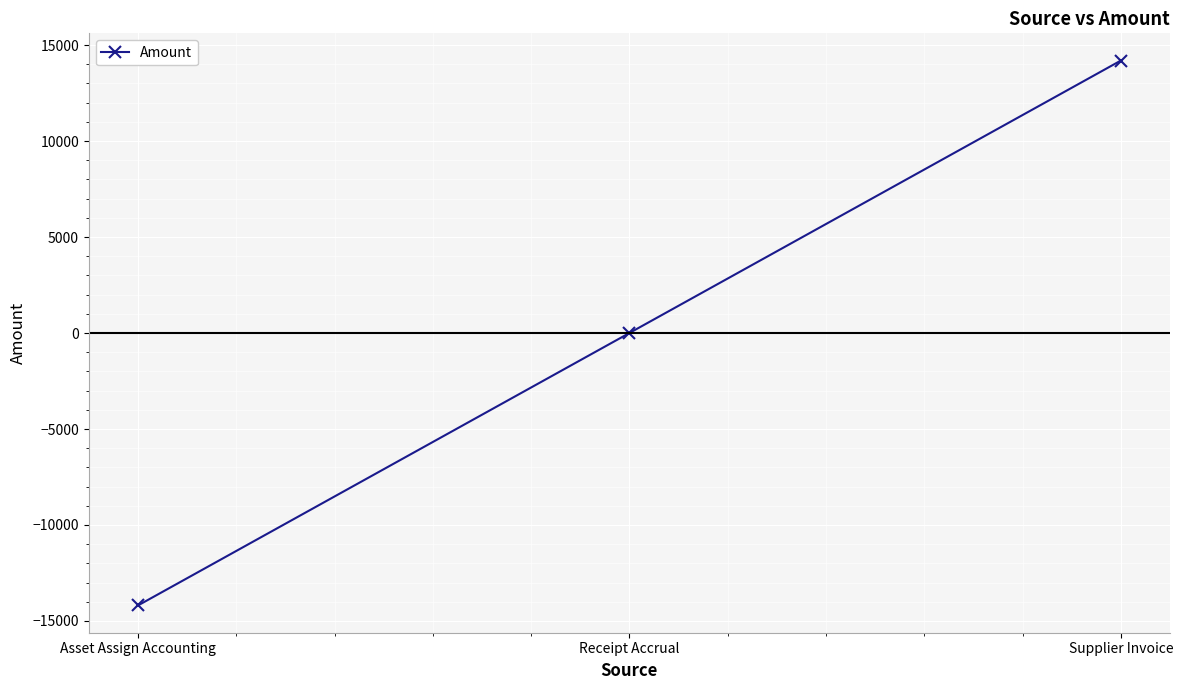

Reading left to right, what are all the values shown in this chart?

-14192.6	0.0	14192.6